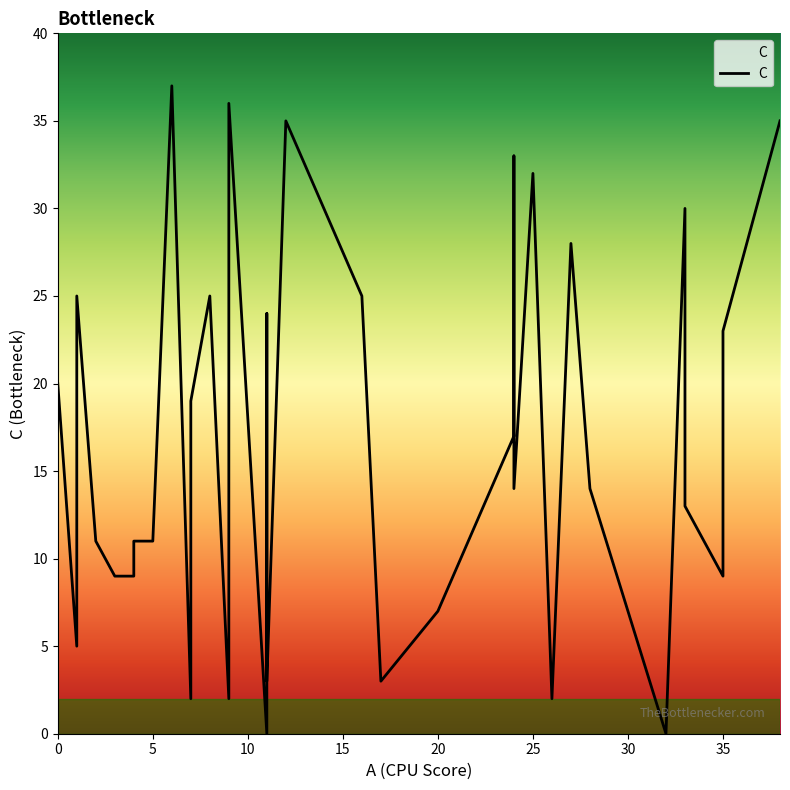

Which has a higher value, 1 or 9?

1